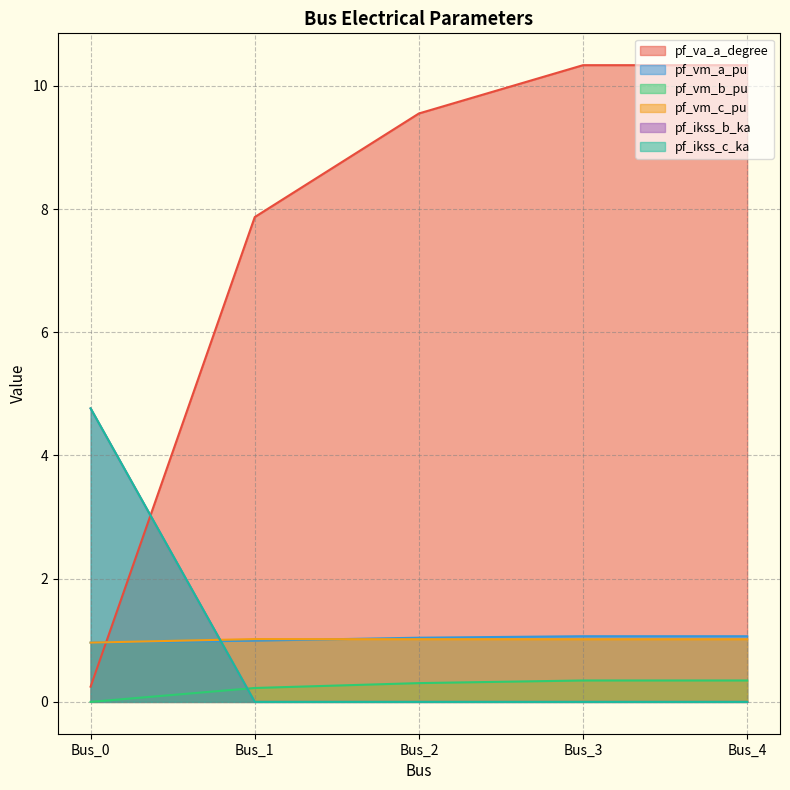

What is the value of the pf_va_a_degree point at the 5th from the left?

10.3